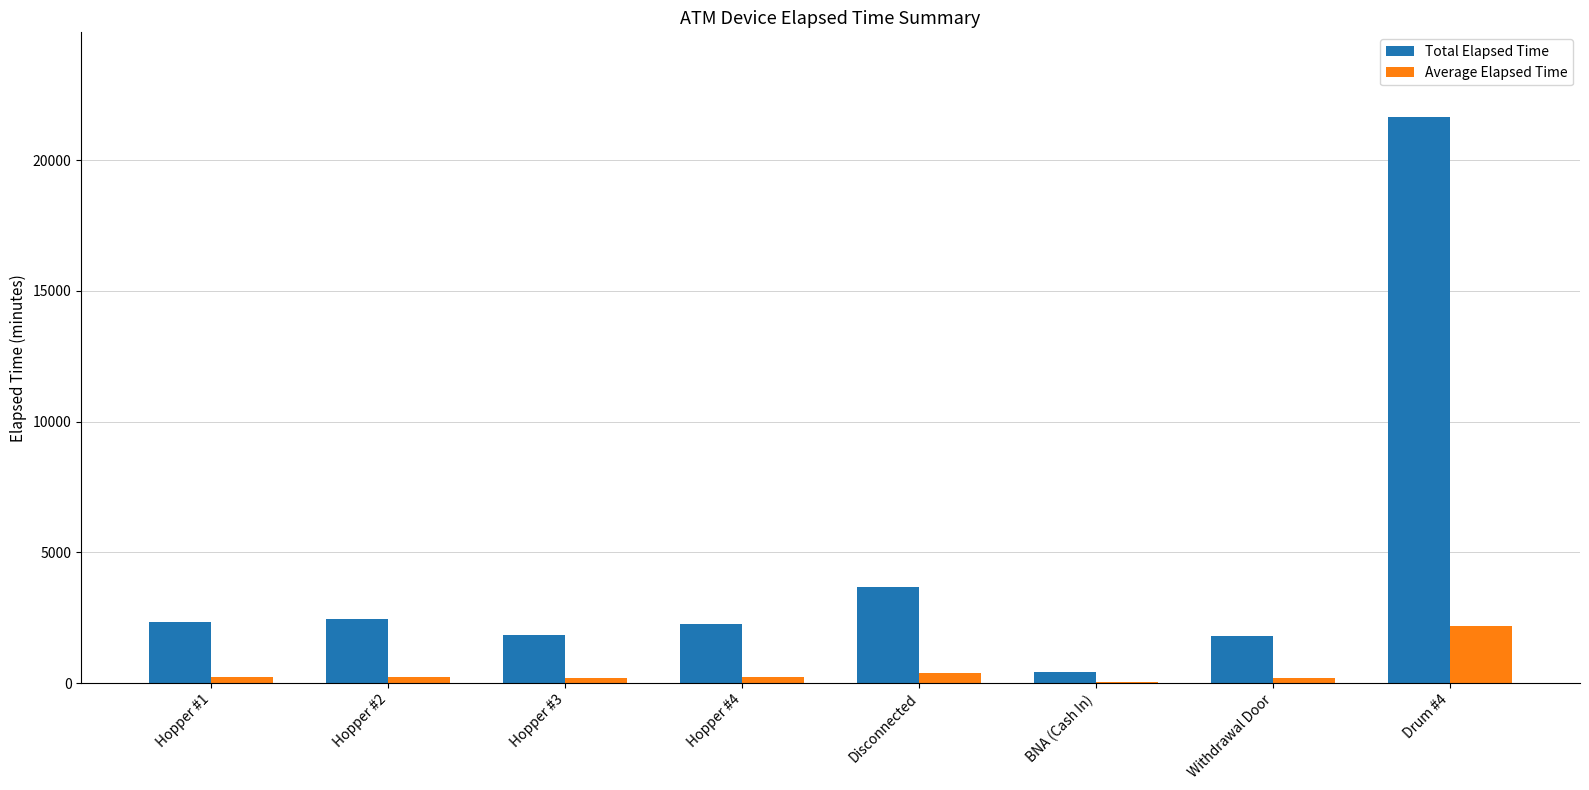

Where is Total Elapsed Time nearest to the value 11040?

Disconnected